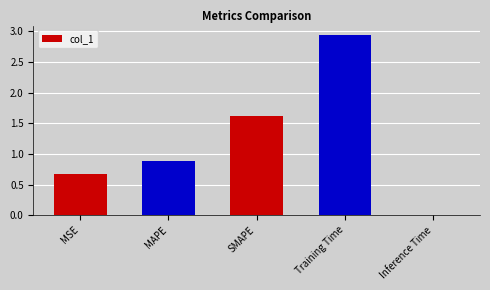

What is the difference between the maximum and second lowest values?

2.3